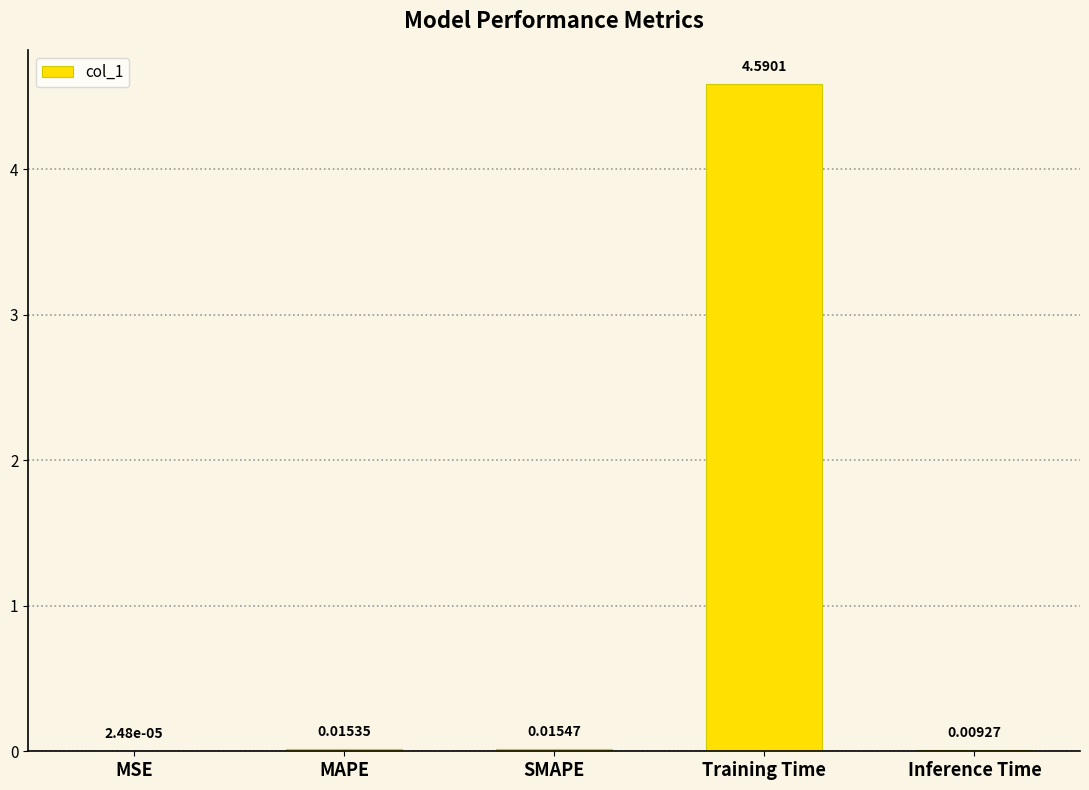

What is the sum of all values?

4.6